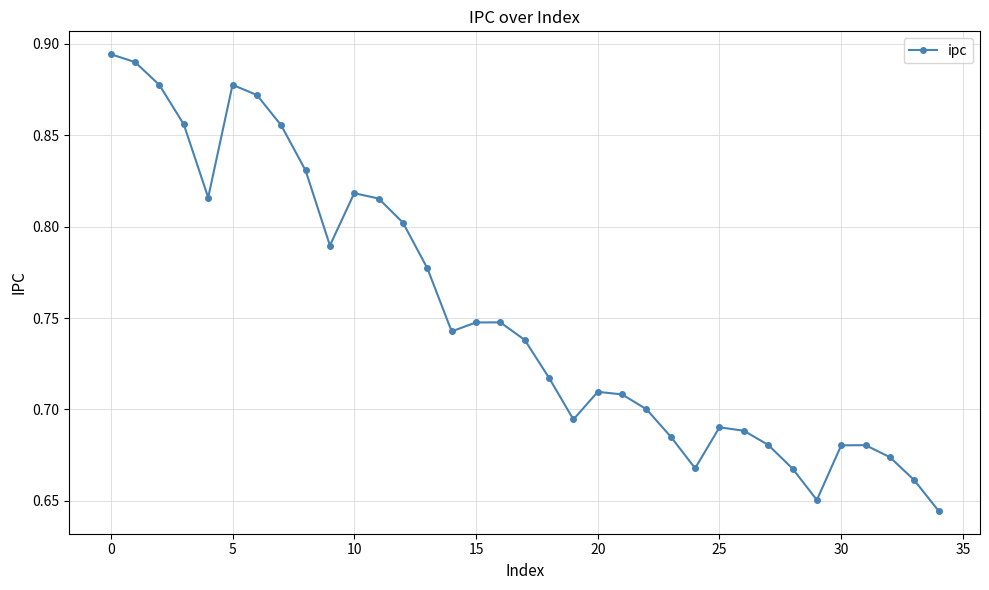

What is the sum of all values?

26.3